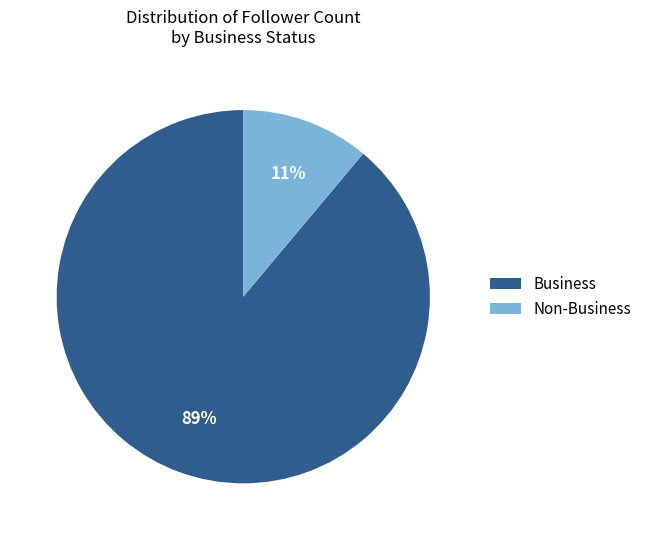

Count the number of slices in the pie.

2